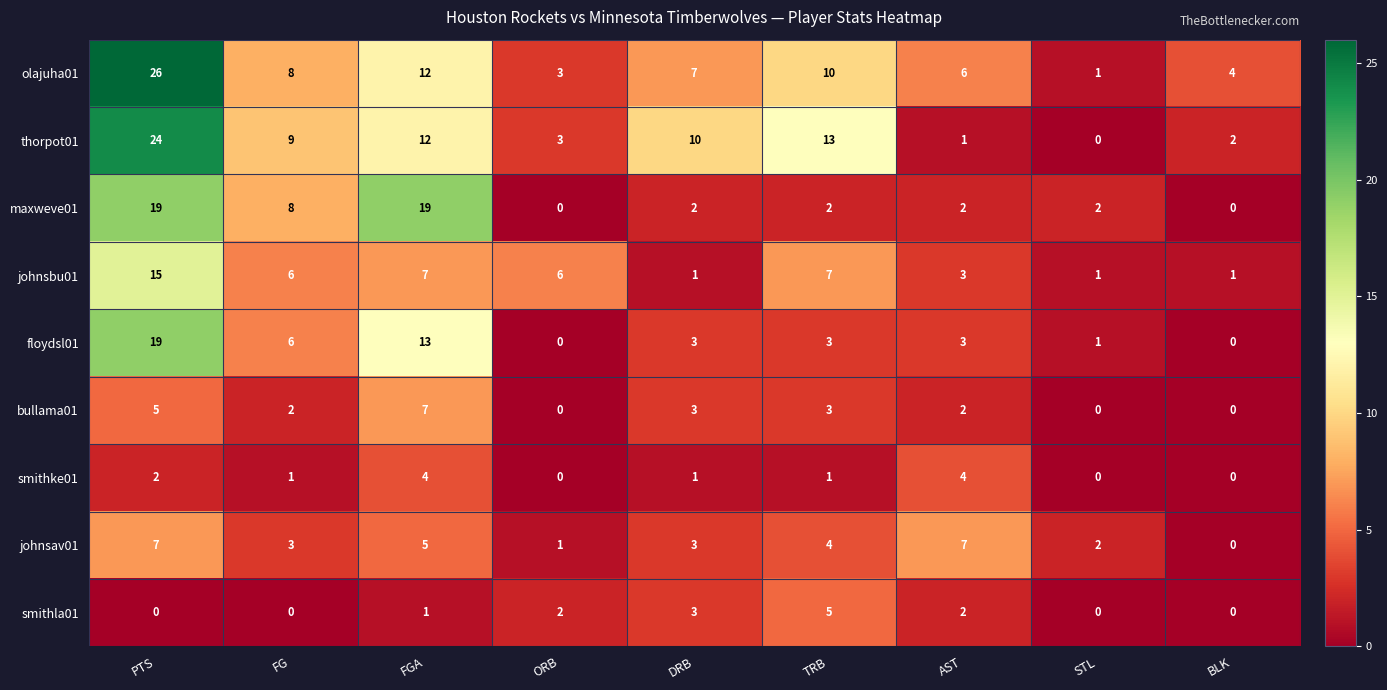

What is the maximum value shown in the chart?

26